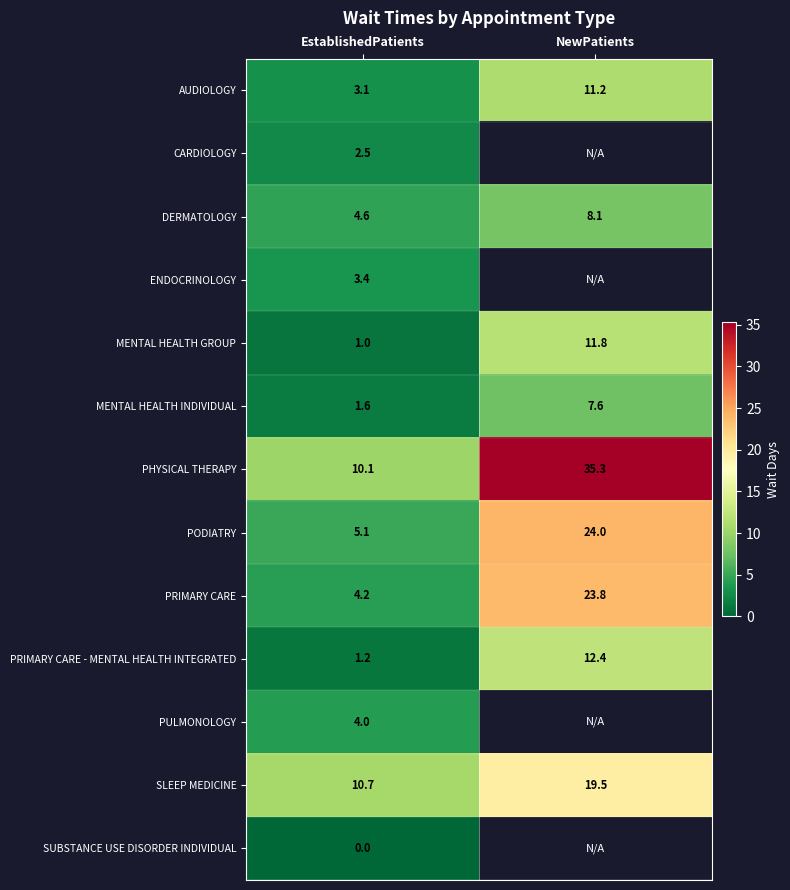

What is the maximum value for AUDIOLOGY?

11.2